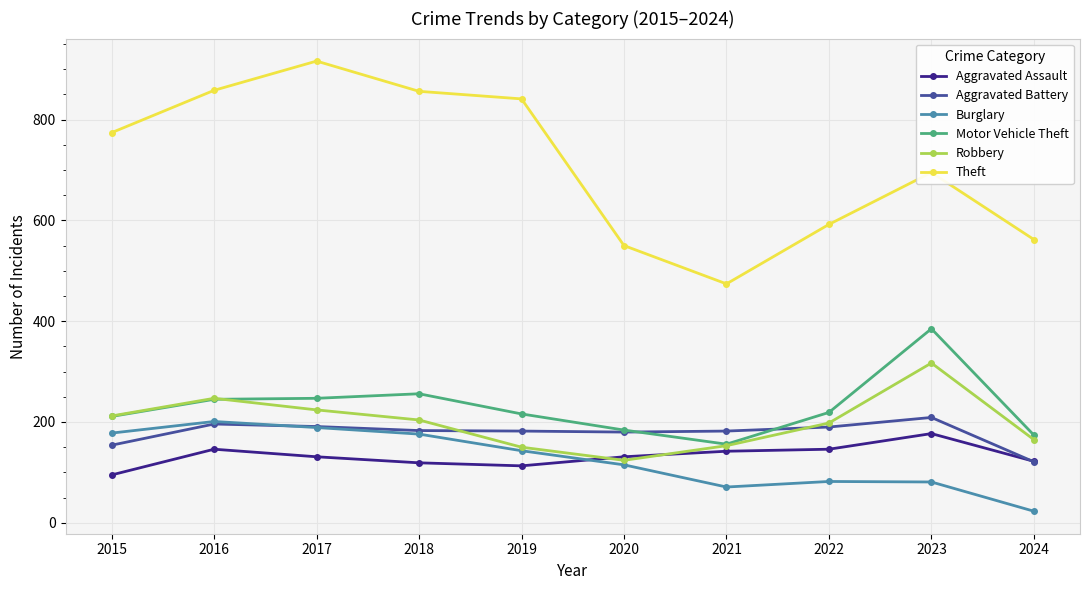

At which category does the chart reach its peak across all series?

2017